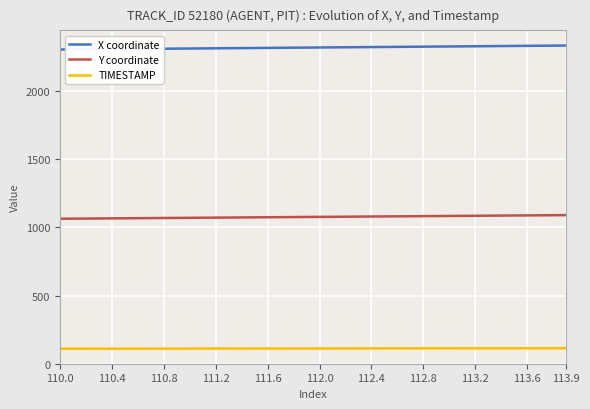

What are all the series names shown in the legend?

X coordinate, Y coordinate, TIMESTAMP